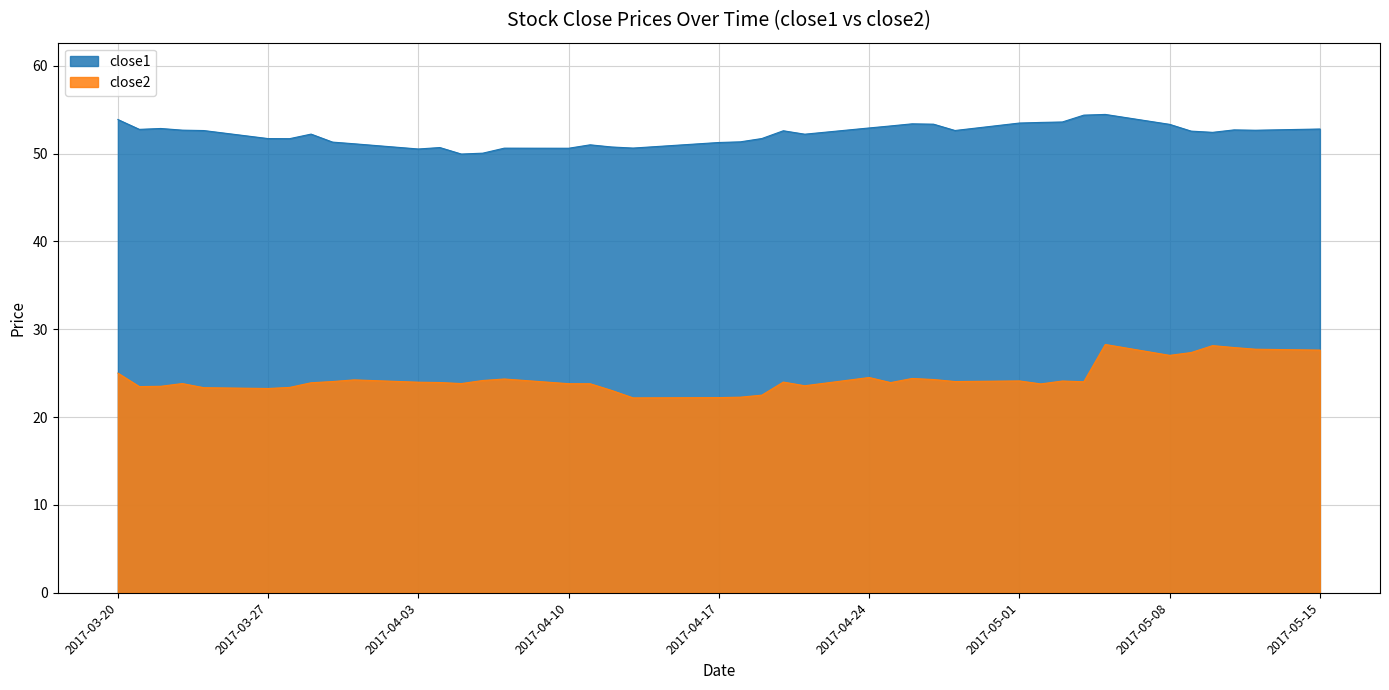

True or false: close2 and close1 cross at least once.

False